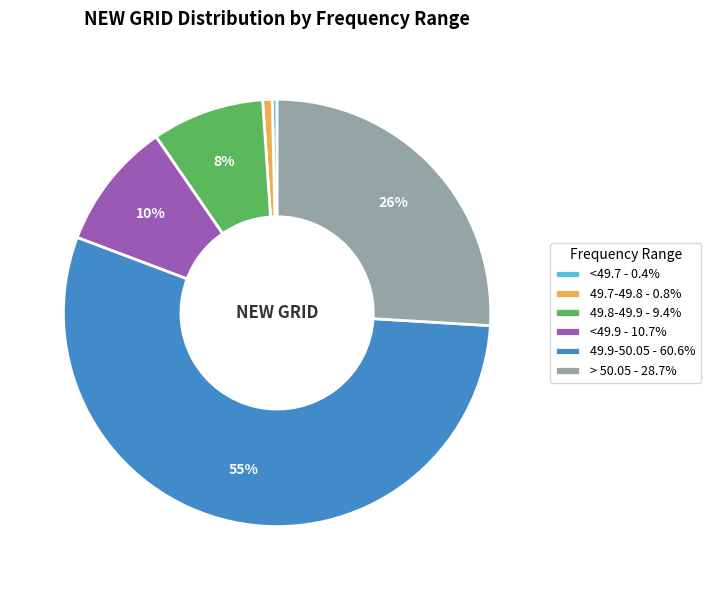

Combined, do <49.7 - 0.4% and 49.7-49.8 - 0.8% account for over 50%?

No